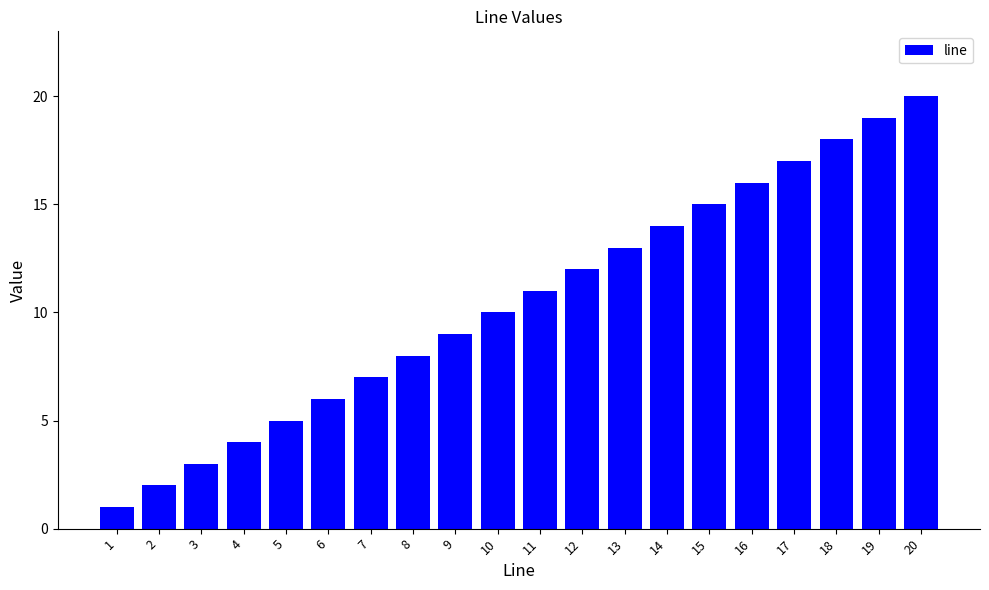

Which category has the lowest value across all series?

1